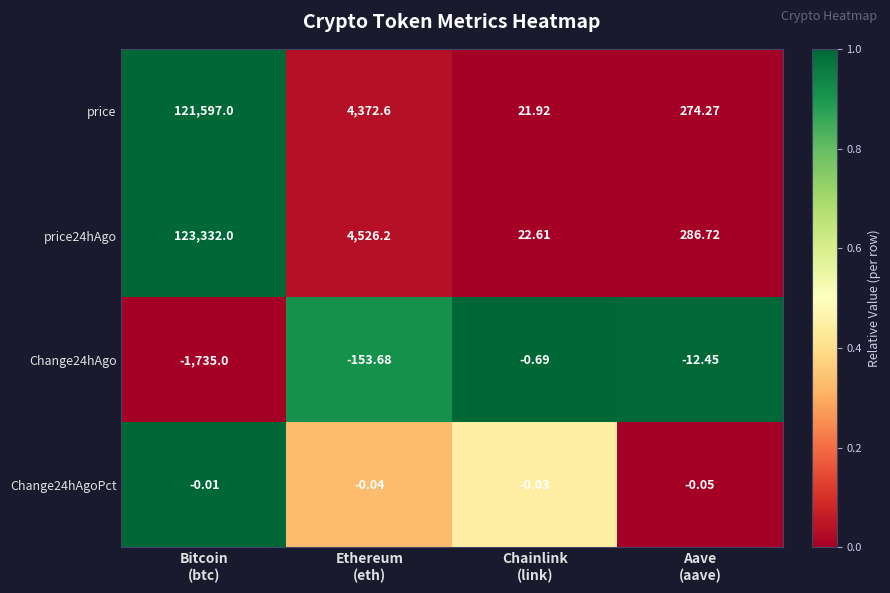

What is the total value across all series at Ethereum
(eth)?

8745.1